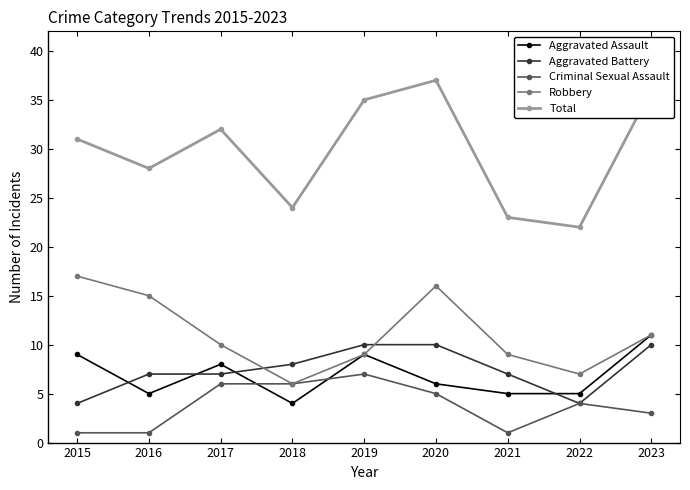

What is the sum of all Aggravated Assault values?

62